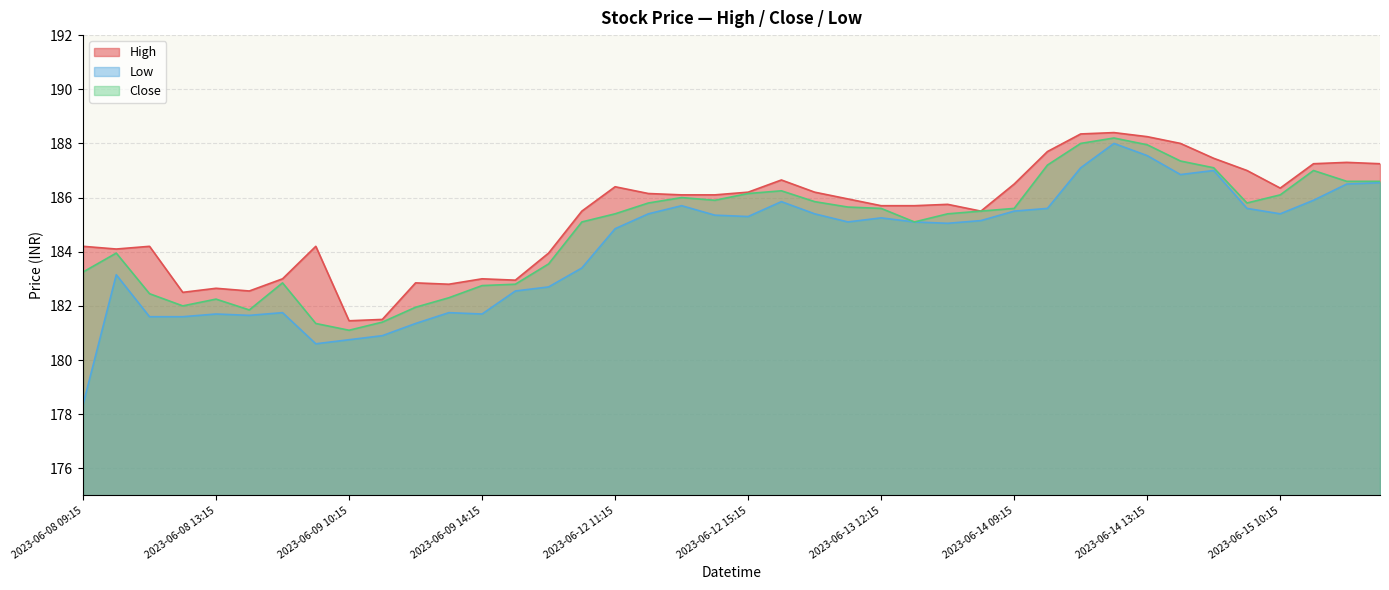

Does the chart display data point markers on the line(s)?

No